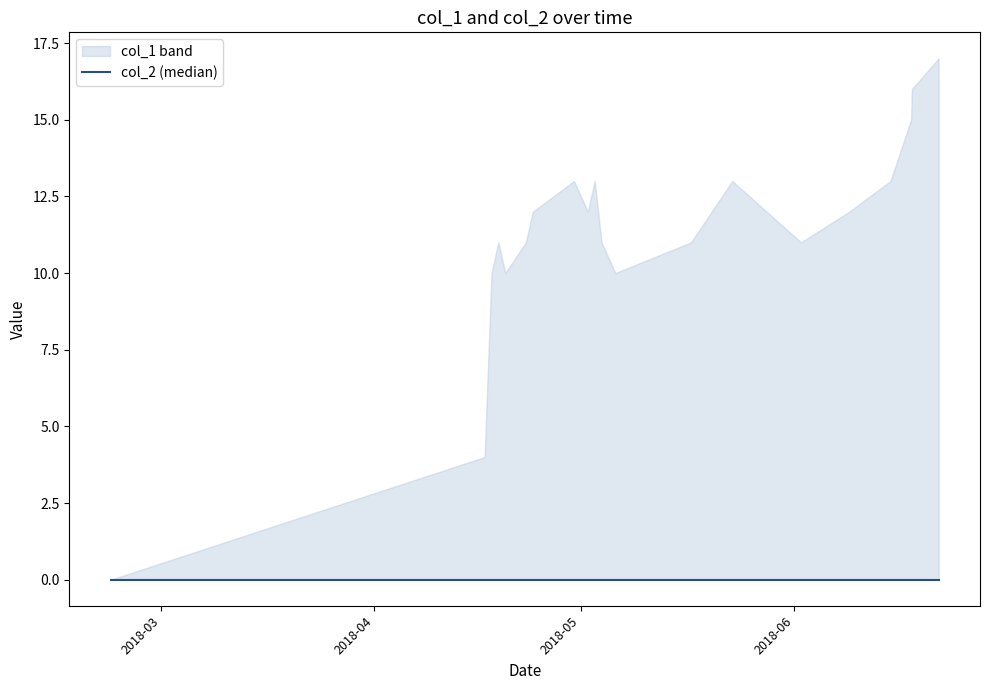

What is the total value across all series at 13?

13